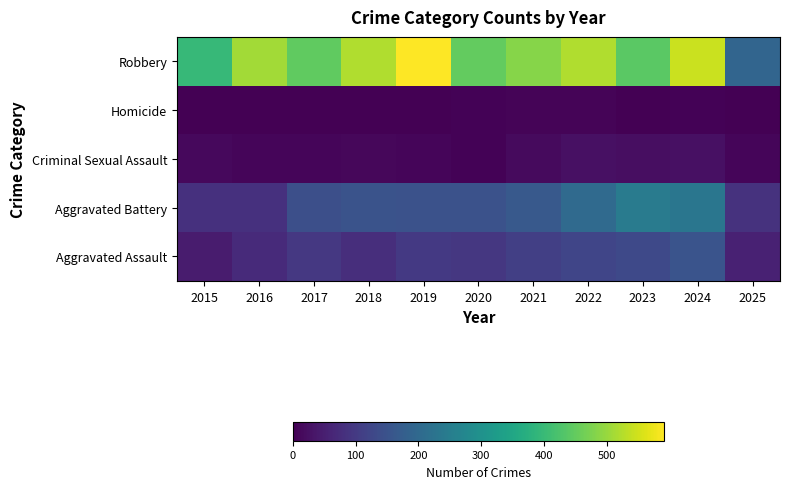

Reading left to right, list all the values displayed in this chart.

Aggravated Assault: 2015=46	2016=71	2017=95	2018=77	2019=98	2020=94	2021=110	2022=121	2023=130	2024=153	2025=54
Aggravated Battery: 2015=82	2016=82	2017=142	2018=152	2019=148	2020=150	2021=163	2022=202	2023=244	2024=232	2025=84
Criminal Sexual Assault: 2015=12	2016=8	2017=8	2018=11	2019=8	2020=3	2021=14	2022=24	2023=22	2024=24	2025=7
Homicide: 2015=0	2016=1	2017=1	2018=1	2019=2	2020=3	2021=5	2022=6	2023=2	2024=4	2025=1
Robbery: 2015=395	2016=510	2017=446	2018=520	2019=591	2020=450	2021=484	2022=521	2023=440	2024=543	2025=191